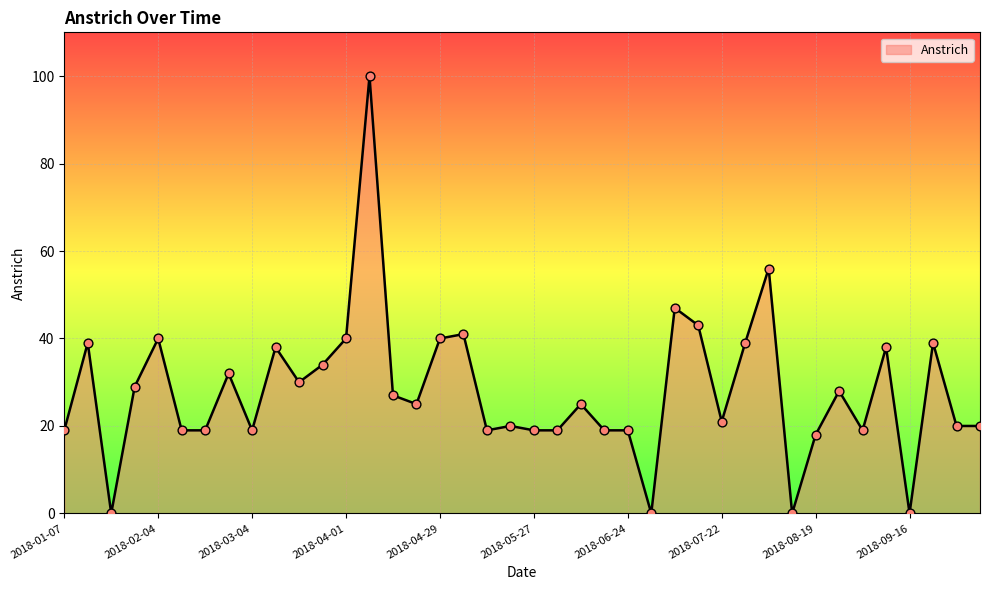

What is the maximum value shown in the chart?

100